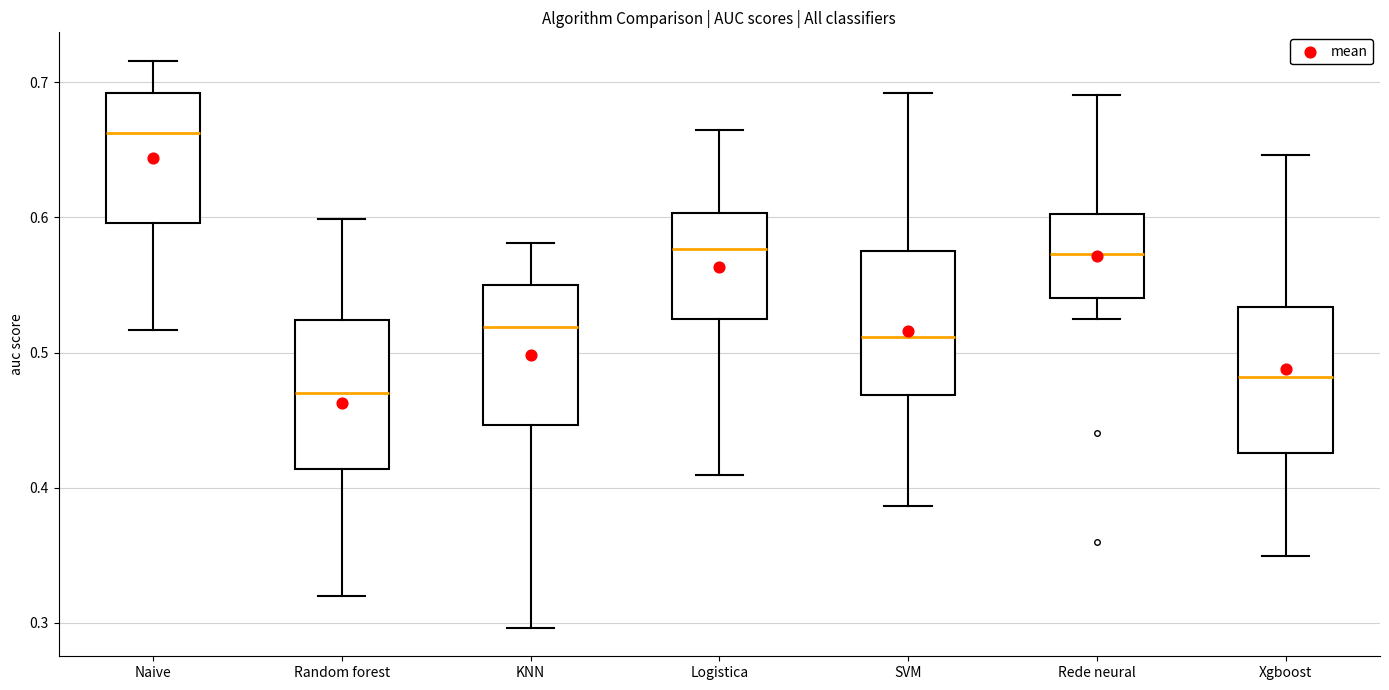

Which box's median line is the highest?

Naive